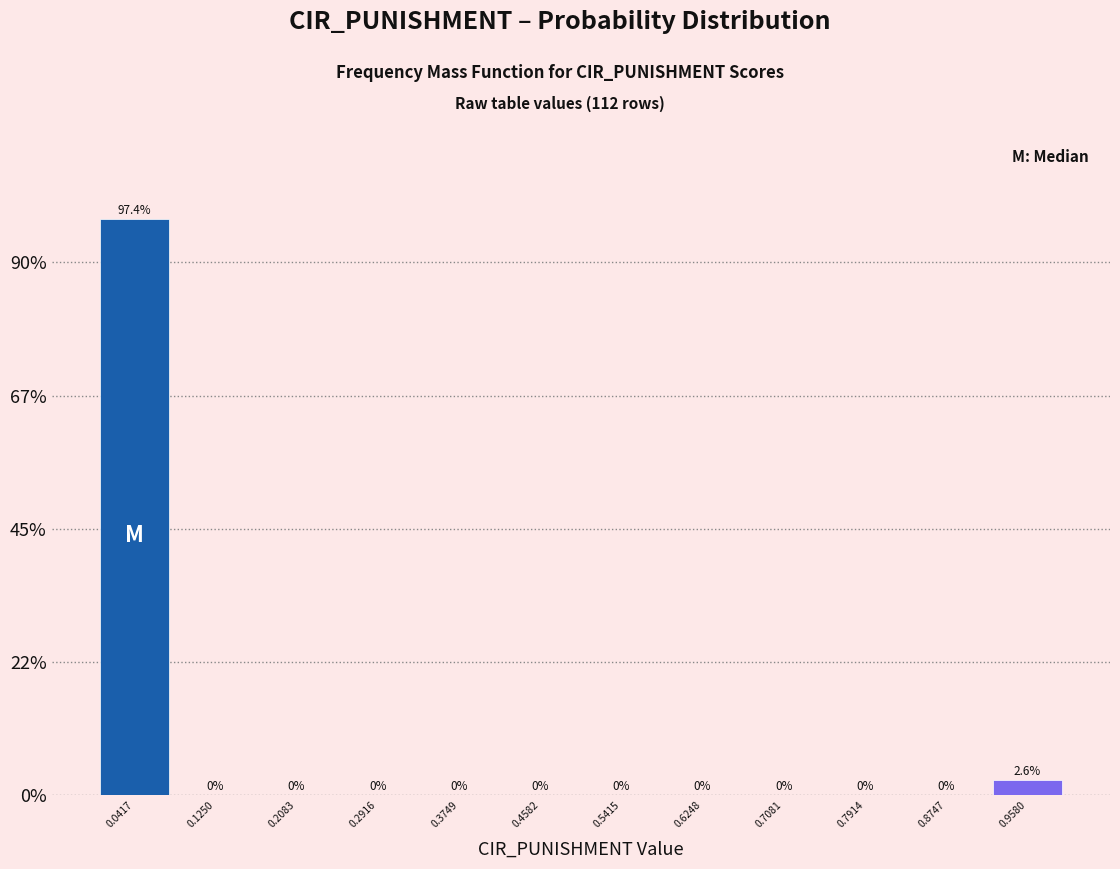

Reading left to right, transcribe this chart: for each bar, give the range it covers on the x-axis and its height. The bar edges are not printed on the chart, so give them approximately, as read against the axis.

0.00 to 0.08: 97.4
0.08 to 0.17: 0.0
0.17 to 0.25: 0.0
0.25 to 0.33: 0.0
0.33 to 0.42: 0.0
0.42 to 0.50: 0.0
0.50 to 0.58: 0.0
0.58 to 0.67: 0.0
0.67 to 0.75: 0.0
0.75 to 0.83: 0.0
0.83 to 0.92: 0.0
0.92 to 1.00: 2.6